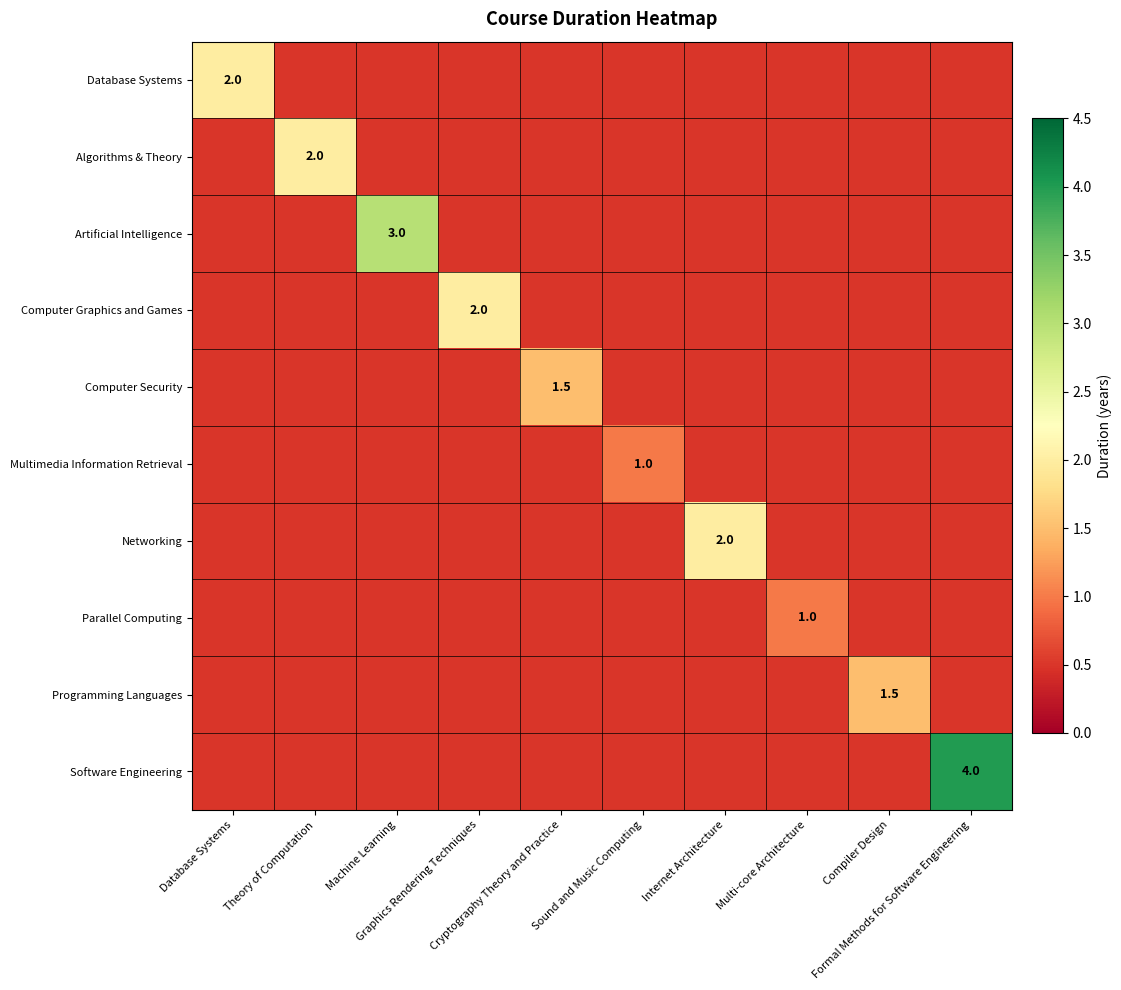

What is the total value across all series at Compiler Design?

6.0